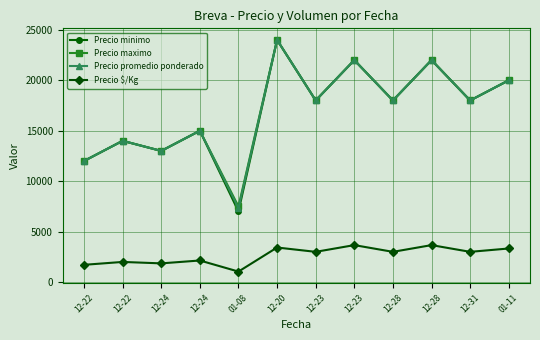

True or false: Precio promedio ponderado and Precio $/Kg cross at least once.

False